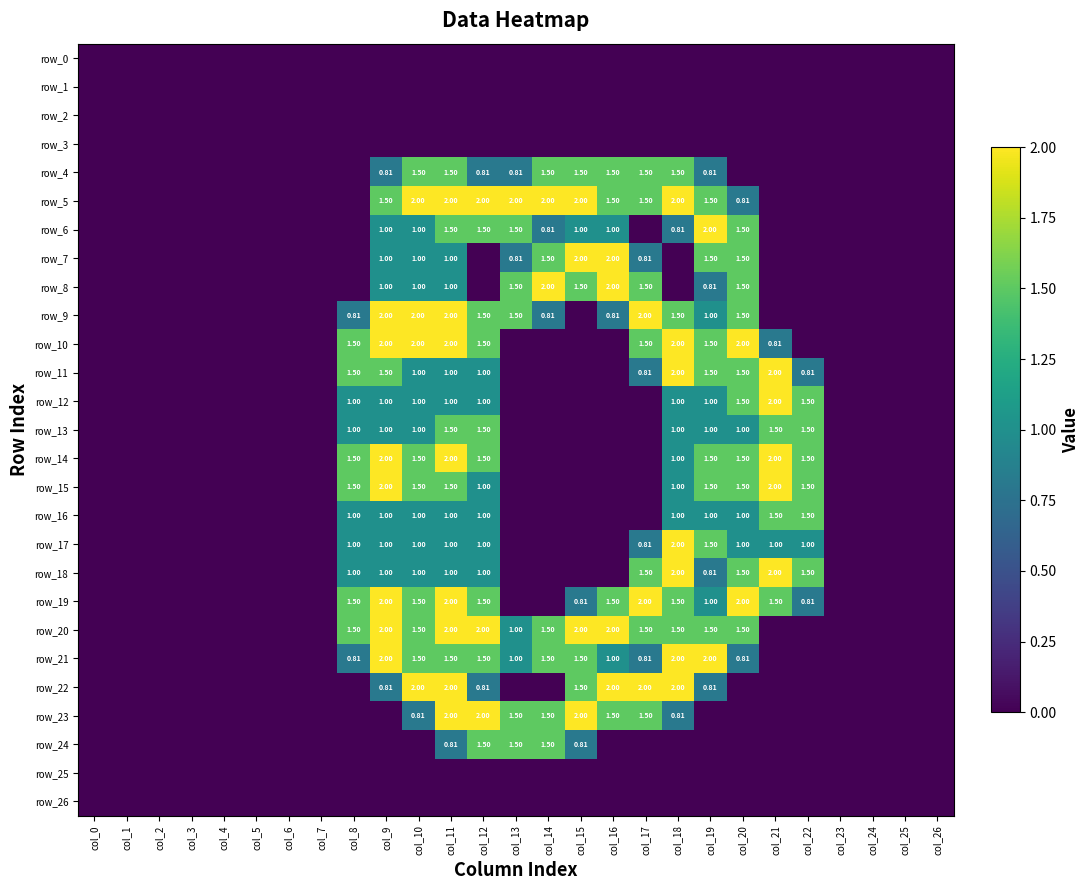

Reading left to right, what are all the values shown in this chart?

row_0: col_0=0.0	col_1=0.0	col_2=0.0	col_3=0.0	col_4=0.0	col_5=0.0	col_6=0.0	col_7=0.0	col_8=0.0	col_9=0.0	col_10=0.0	col_11=0.0	col_12=0.0	col_13=0.0	col_14=0.0	col_15=0.0	col_16=0.0	col_17=0.0	col_18=0.0	col_19=0.0	col_20=0.0	col_21=0.0	col_22=0.0	col_23=0.0	col_24=0.0	col_25=0.0	col_26=0.0
row_1: col_0=0.0	col_1=0.0	col_2=0.0	col_3=0.0	col_4=0.0	col_5=0.0	col_6=0.0	col_7=0.0	col_8=0.0	col_9=0.0	col_10=0.0	col_11=0.0	col_12=0.0	col_13=0.0	col_14=0.0	col_15=0.0	col_16=0.0	col_17=0.0	col_18=0.0	col_19=0.0	col_20=0.0	col_21=0.0	col_22=0.0	col_23=0.0	col_24=0.0	col_25=0.0	col_26=0.0
row_2: col_0=0.0	col_1=0.0	col_2=0.0	col_3=0.0	col_4=0.0	col_5=0.0	col_6=0.0	col_7=0.0	col_8=0.0	col_9=0.0	col_10=0.0	col_11=0.0	col_12=0.0	col_13=0.0	col_14=0.0	col_15=0.0	col_16=0.0	col_17=0.0	col_18=0.0	col_19=0.0	col_20=0.0	col_21=0.0	col_22=0.0	col_23=0.0	col_24=0.0	col_25=0.0	col_26=0.0
row_3: col_0=0.0	col_1=0.0	col_2=0.0	col_3=0.0	col_4=0.0	col_5=0.0	col_6=0.0	col_7=0.0	col_8=0.0	col_9=0.0	col_10=0.0	col_11=0.0	col_12=0.0	col_13=0.0	col_14=0.0	col_15=0.0	col_16=0.0	col_17=0.0	col_18=0.0	col_19=0.0	col_20=0.0	col_21=0.0	col_22=0.0	col_23=0.0	col_24=0.0	col_25=0.0	col_26=0.0
row_4: col_0=0.0	col_1=0.0	col_2=0.0	col_3=0.0	col_4=0.0	col_5=0.0	col_6=0.0	col_7=0.0	col_8=0.0	col_9=0.8	col_10=1.5	col_11=1.5	col_12=0.8	col_13=0.8	col_14=1.5	col_15=1.5	col_16=1.5	col_17=1.5	col_18=1.5	col_19=0.8	col_20=0.0	col_21=0.0	col_22=0.0	col_23=0.0	col_24=0.0	col_25=0.0	col_26=0.0
row_5: col_0=0.0	col_1=0.0	col_2=0.0	col_3=0.0	col_4=0.0	col_5=0.0	col_6=0.0	col_7=0.0	col_8=0.0	col_9=1.5	col_10=2.0	col_11=2.0	col_12=2.0	col_13=2.0	col_14=2.0	col_15=2.0	col_16=1.5	col_17=1.5	col_18=2.0	col_19=1.5	col_20=0.8	col_21=0.0	col_22=0.0	col_23=0.0	col_24=0.0	col_25=0.0	col_26=0.0
row_6: col_0=0.0	col_1=0.0	col_2=0.0	col_3=0.0	col_4=0.0	col_5=0.0	col_6=0.0	col_7=0.0	col_8=0.0	col_9=1.0	col_10=1.0	col_11=1.5	col_12=1.5	col_13=1.5	col_14=0.8	col_15=1.0	col_16=1.0	col_17=0.0	col_18=0.8	col_19=2.0	col_20=1.5	col_21=0.0	col_22=0.0	col_23=0.0	col_24=0.0	col_25=0.0	col_26=0.0
row_7: col_0=0.0	col_1=0.0	col_2=0.0	col_3=0.0	col_4=0.0	col_5=0.0	col_6=0.0	col_7=0.0	col_8=0.0	col_9=1.0	col_10=1.0	col_11=1.0	col_12=0.0	col_13=0.8	col_14=1.5	col_15=2.0	col_16=2.0	col_17=0.8	col_18=0.0	col_19=1.5	col_20=1.5	col_21=0.0	col_22=0.0	col_23=0.0	col_24=0.0	col_25=0.0	col_26=0.0
row_8: col_0=0.0	col_1=0.0	col_2=0.0	col_3=0.0	col_4=0.0	col_5=0.0	col_6=0.0	col_7=0.0	col_8=0.0	col_9=1.0	col_10=1.0	col_11=1.0	col_12=0.0	col_13=1.5	col_14=2.0	col_15=1.5	col_16=2.0	col_17=1.5	col_18=0.0	col_19=0.8	col_20=1.5	col_21=0.0	col_22=0.0	col_23=0.0	col_24=0.0	col_25=0.0	col_26=0.0
row_9: col_0=0.0	col_1=0.0	col_2=0.0	col_3=0.0	col_4=0.0	col_5=0.0	col_6=0.0	col_7=0.0	col_8=0.8	col_9=2.0	col_10=2.0	col_11=2.0	col_12=1.5	col_13=1.5	col_14=0.8	col_15=0.0	col_16=0.8	col_17=2.0	col_18=1.5	col_19=1.0	col_20=1.5	col_21=0.0	col_22=0.0	col_23=0.0	col_24=0.0	col_25=0.0	col_26=0.0
row_10: col_0=0.0	col_1=0.0	col_2=0.0	col_3=0.0	col_4=0.0	col_5=0.0	col_6=0.0	col_7=0.0	col_8=1.5	col_9=2.0	col_10=2.0	col_11=2.0	col_12=1.5	col_13=0.0	col_14=0.0	col_15=0.0	col_16=0.0	col_17=1.5	col_18=2.0	col_19=1.5	col_20=2.0	col_21=0.8	col_22=0.0	col_23=0.0	col_24=0.0	col_25=0.0	col_26=0.0
row_11: col_0=0.0	col_1=0.0	col_2=0.0	col_3=0.0	col_4=0.0	col_5=0.0	col_6=0.0	col_7=0.0	col_8=1.5	col_9=1.5	col_10=1.0	col_11=1.0	col_12=1.0	col_13=0.0	col_14=0.0	col_15=0.0	col_16=0.0	col_17=0.8	col_18=2.0	col_19=1.5	col_20=1.5	col_21=2.0	col_22=0.8	col_23=0.0	col_24=0.0	col_25=0.0	col_26=0.0
row_12: col_0=0.0	col_1=0.0	col_2=0.0	col_3=0.0	col_4=0.0	col_5=0.0	col_6=0.0	col_7=0.0	col_8=1.0	col_9=1.0	col_10=1.0	col_11=1.0	col_12=1.0	col_13=0.0	col_14=0.0	col_15=0.0	col_16=0.0	col_17=0.0	col_18=1.0	col_19=1.0	col_20=1.5	col_21=2.0	col_22=1.5	col_23=0.0	col_24=0.0	col_25=0.0	col_26=0.0
row_13: col_0=0.0	col_1=0.0	col_2=0.0	col_3=0.0	col_4=0.0	col_5=0.0	col_6=0.0	col_7=0.0	col_8=1.0	col_9=1.0	col_10=1.0	col_11=1.5	col_12=1.5	col_13=0.0	col_14=0.0	col_15=0.0	col_16=0.0	col_17=0.0	col_18=1.0	col_19=1.0	col_20=1.0	col_21=1.5	col_22=1.5	col_23=0.0	col_24=0.0	col_25=0.0	col_26=0.0
row_14: col_0=0.0	col_1=0.0	col_2=0.0	col_3=0.0	col_4=0.0	col_5=0.0	col_6=0.0	col_7=0.0	col_8=1.5	col_9=2.0	col_10=1.5	col_11=2.0	col_12=1.5	col_13=0.0	col_14=0.0	col_15=0.0	col_16=0.0	col_17=0.0	col_18=1.0	col_19=1.5	col_20=1.5	col_21=2.0	col_22=1.5	col_23=0.0	col_24=0.0	col_25=0.0	col_26=0.0
row_15: col_0=0.0	col_1=0.0	col_2=0.0	col_3=0.0	col_4=0.0	col_5=0.0	col_6=0.0	col_7=0.0	col_8=1.5	col_9=2.0	col_10=1.5	col_11=1.5	col_12=1.0	col_13=0.0	col_14=0.0	col_15=0.0	col_16=0.0	col_17=0.0	col_18=1.0	col_19=1.5	col_20=1.5	col_21=2.0	col_22=1.5	col_23=0.0	col_24=0.0	col_25=0.0	col_26=0.0
row_16: col_0=0.0	col_1=0.0	col_2=0.0	col_3=0.0	col_4=0.0	col_5=0.0	col_6=0.0	col_7=0.0	col_8=1.0	col_9=1.0	col_10=1.0	col_11=1.0	col_12=1.0	col_13=0.0	col_14=0.0	col_15=0.0	col_16=0.0	col_17=0.0	col_18=1.0	col_19=1.0	col_20=1.0	col_21=1.5	col_22=1.5	col_23=0.0	col_24=0.0	col_25=0.0	col_26=0.0
row_17: col_0=0.0	col_1=0.0	col_2=0.0	col_3=0.0	col_4=0.0	col_5=0.0	col_6=0.0	col_7=0.0	col_8=1.0	col_9=1.0	col_10=1.0	col_11=1.0	col_12=1.0	col_13=0.0	col_14=0.0	col_15=0.0	col_16=0.0	col_17=0.8	col_18=2.0	col_19=1.5	col_20=1.0	col_21=1.0	col_22=1.0	col_23=0.0	col_24=0.0	col_25=0.0	col_26=0.0
row_18: col_0=0.0	col_1=0.0	col_2=0.0	col_3=0.0	col_4=0.0	col_5=0.0	col_6=0.0	col_7=0.0	col_8=1.0	col_9=1.0	col_10=1.0	col_11=1.0	col_12=1.0	col_13=0.0	col_14=0.0	col_15=0.0	col_16=0.0	col_17=1.5	col_18=2.0	col_19=0.8	col_20=1.5	col_21=2.0	col_22=1.5	col_23=0.0	col_24=0.0	col_25=0.0	col_26=0.0
row_19: col_0=0.0	col_1=0.0	col_2=0.0	col_3=0.0	col_4=0.0	col_5=0.0	col_6=0.0	col_7=0.0	col_8=1.5	col_9=2.0	col_10=1.5	col_11=2.0	col_12=1.5	col_13=0.0	col_14=0.0	col_15=0.8	col_16=1.5	col_17=2.0	col_18=1.5	col_19=1.0	col_20=2.0	col_21=1.5	col_22=0.8	col_23=0.0	col_24=0.0	col_25=0.0	col_26=0.0
row_20: col_0=0.0	col_1=0.0	col_2=0.0	col_3=0.0	col_4=0.0	col_5=0.0	col_6=0.0	col_7=0.0	col_8=1.5	col_9=2.0	col_10=1.5	col_11=2.0	col_12=2.0	col_13=1.0	col_14=1.5	col_15=2.0	col_16=2.0	col_17=1.5	col_18=1.5	col_19=1.5	col_20=1.5	col_21=0.0	col_22=0.0	col_23=0.0	col_24=0.0	col_25=0.0	col_26=0.0
row_21: col_0=0.0	col_1=0.0	col_2=0.0	col_3=0.0	col_4=0.0	col_5=0.0	col_6=0.0	col_7=0.0	col_8=0.8	col_9=2.0	col_10=1.5	col_11=1.5	col_12=1.5	col_13=1.0	col_14=1.5	col_15=1.5	col_16=1.0	col_17=0.8	col_18=2.0	col_19=2.0	col_20=0.8	col_21=0.0	col_22=0.0	col_23=0.0	col_24=0.0	col_25=0.0	col_26=0.0
row_22: col_0=0.0	col_1=0.0	col_2=0.0	col_3=0.0	col_4=0.0	col_5=0.0	col_6=0.0	col_7=0.0	col_8=0.0	col_9=0.8	col_10=2.0	col_11=2.0	col_12=0.8	col_13=0.0	col_14=0.0	col_15=1.5	col_16=2.0	col_17=2.0	col_18=2.0	col_19=0.8	col_20=0.0	col_21=0.0	col_22=0.0	col_23=0.0	col_24=0.0	col_25=0.0	col_26=0.0
row_23: col_0=0.0	col_1=0.0	col_2=0.0	col_3=0.0	col_4=0.0	col_5=0.0	col_6=0.0	col_7=0.0	col_8=0.0	col_9=0.0	col_10=0.8	col_11=2.0	col_12=2.0	col_13=1.5	col_14=1.5	col_15=2.0	col_16=1.5	col_17=1.5	col_18=0.8	col_19=0.0	col_20=0.0	col_21=0.0	col_22=0.0	col_23=0.0	col_24=0.0	col_25=0.0	col_26=0.0
row_24: col_0=0.0	col_1=0.0	col_2=0.0	col_3=0.0	col_4=0.0	col_5=0.0	col_6=0.0	col_7=0.0	col_8=0.0	col_9=0.0	col_10=0.0	col_11=0.8	col_12=1.5	col_13=1.5	col_14=1.5	col_15=0.8	col_16=0.0	col_17=0.0	col_18=0.0	col_19=0.0	col_20=0.0	col_21=0.0	col_22=0.0	col_23=0.0	col_24=0.0	col_25=0.0	col_26=0.0
row_25: col_0=0.0	col_1=0.0	col_2=0.0	col_3=0.0	col_4=0.0	col_5=0.0	col_6=0.0	col_7=0.0	col_8=0.0	col_9=0.0	col_10=0.0	col_11=0.0	col_12=0.0	col_13=0.0	col_14=0.0	col_15=0.0	col_16=0.0	col_17=0.0	col_18=0.0	col_19=0.0	col_20=0.0	col_21=0.0	col_22=0.0	col_23=0.0	col_24=0.0	col_25=0.0	col_26=0.0
row_26: col_0=0.0	col_1=0.0	col_2=0.0	col_3=0.0	col_4=0.0	col_5=0.0	col_6=0.0	col_7=0.0	col_8=0.0	col_9=0.0	col_10=0.0	col_11=0.0	col_12=0.0	col_13=0.0	col_14=0.0	col_15=0.0	col_16=0.0	col_17=0.0	col_18=0.0	col_19=0.0	col_20=0.0	col_21=0.0	col_22=0.0	col_23=0.0	col_24=0.0	col_25=0.0	col_26=0.0